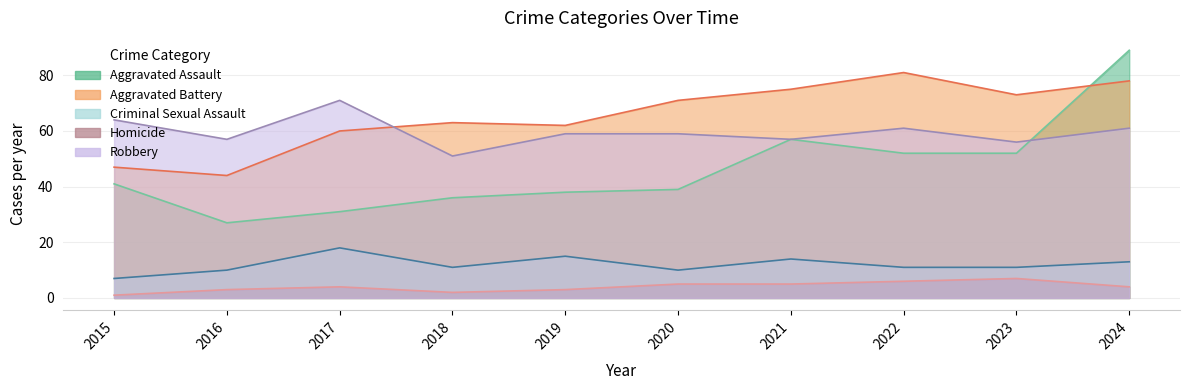

At which label is Aggravated Assault closest to 58?

2021